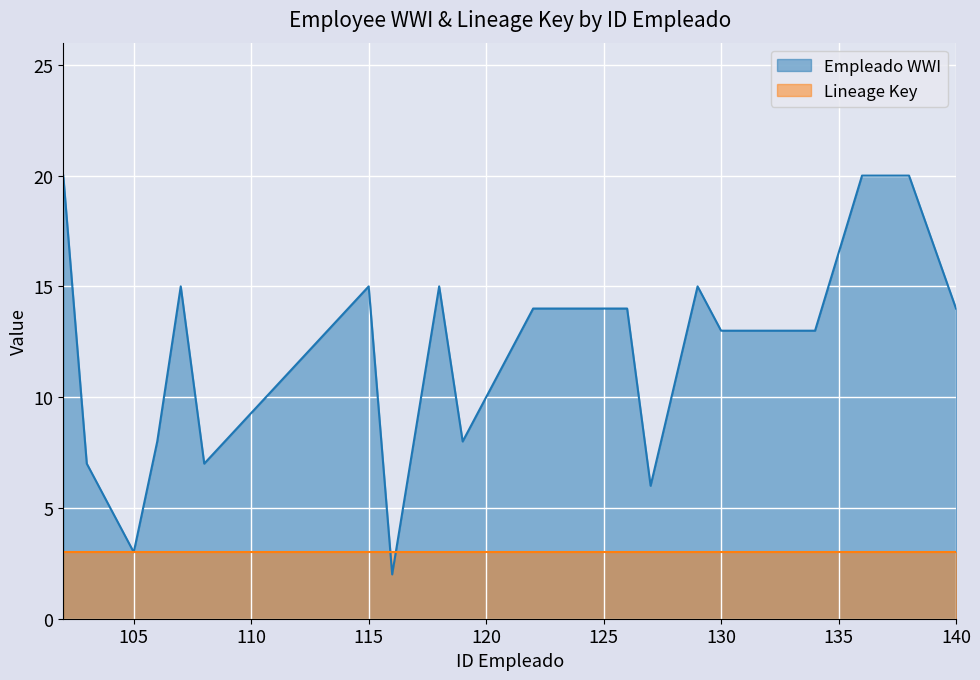

Between 129 and 126, which is larger?

129